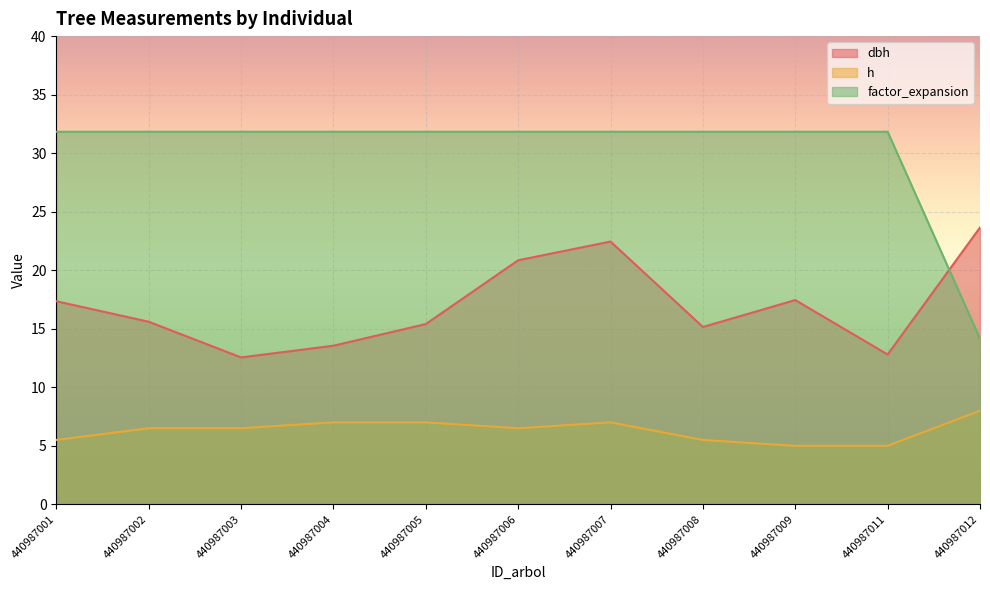

How many lines are shown in the chart?

3